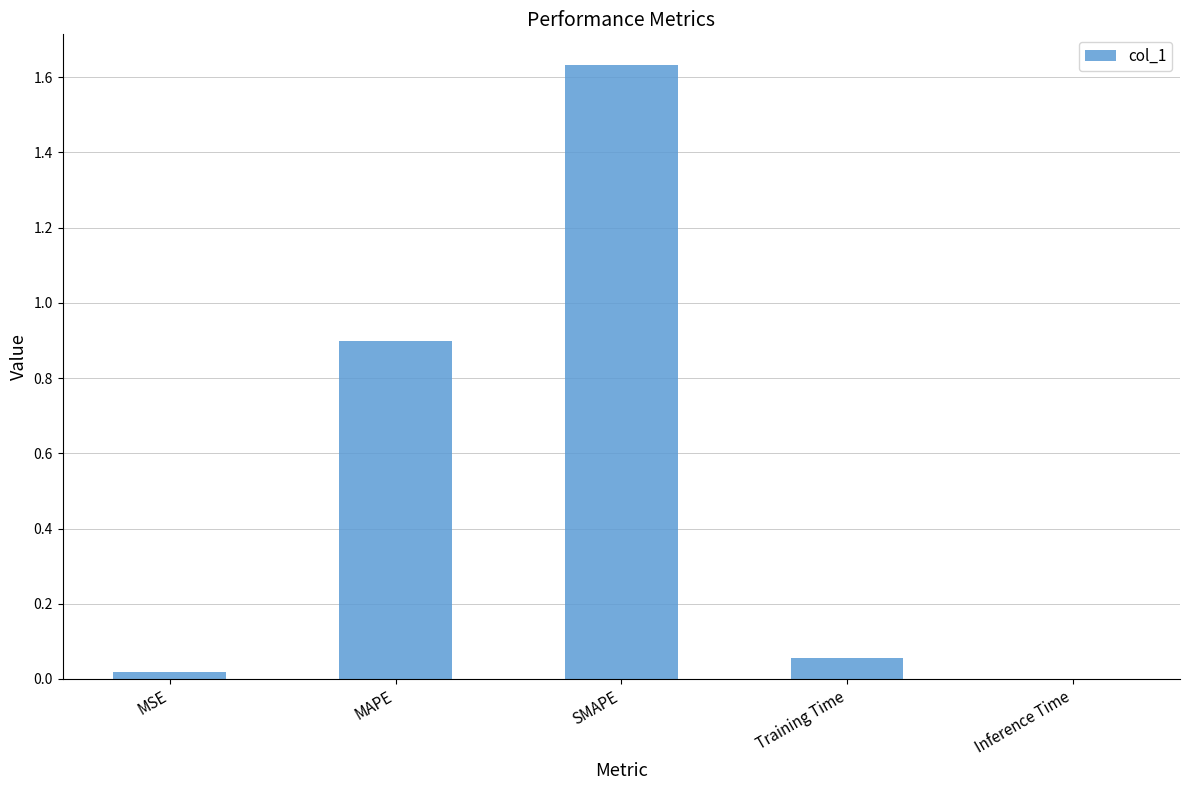

At which category does the chart reach its peak across all series?

SMAPE